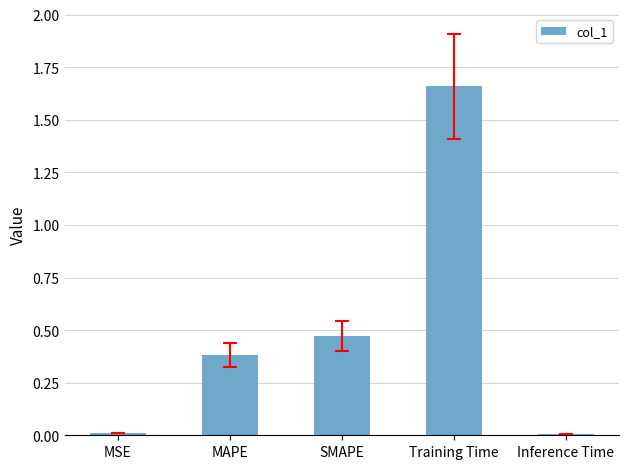

Count the number of categories in the chart.

5